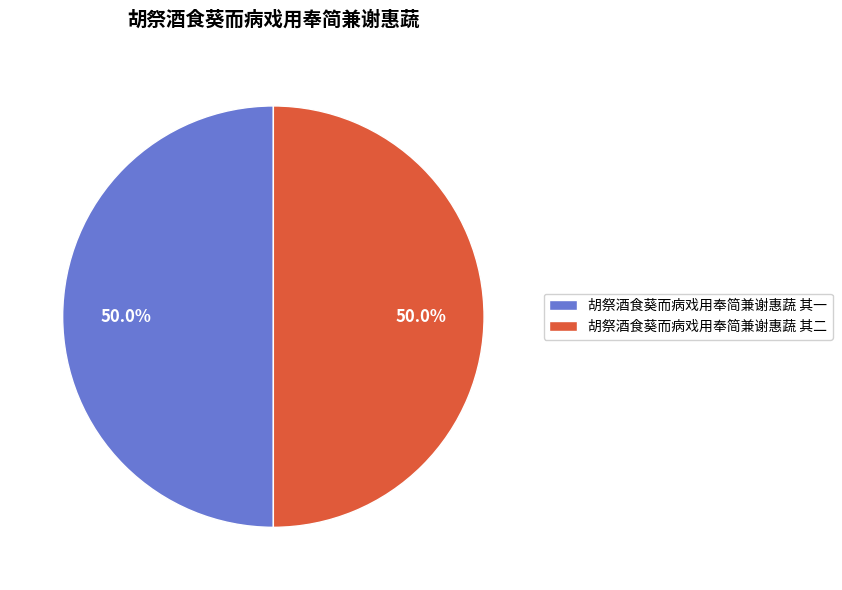

To the nearest percent, what is the average slice percentage?

50%